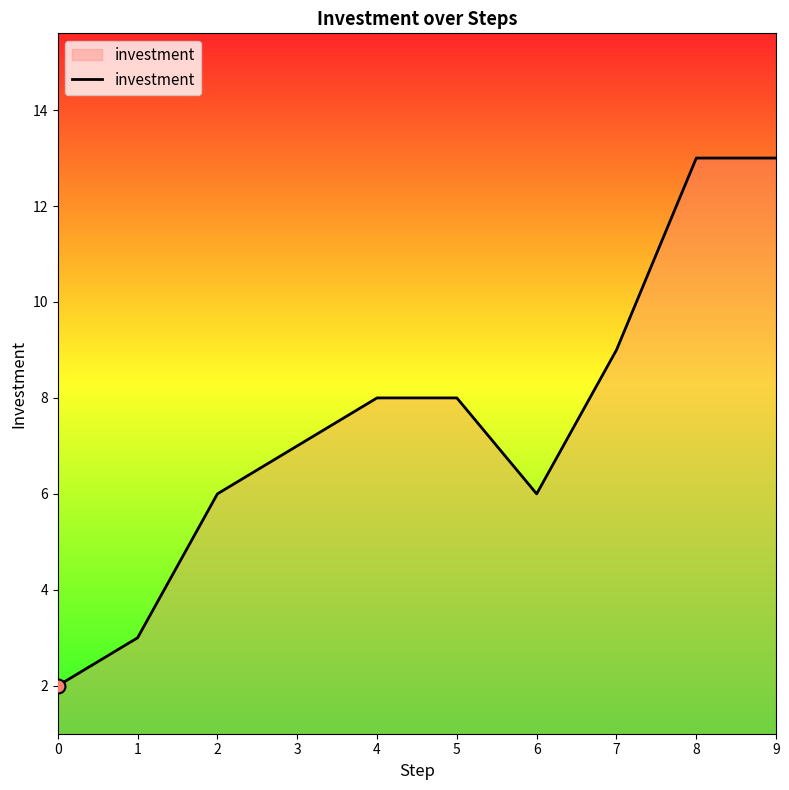

What is the ratio of the value at 4 to the value at 3?

1.1